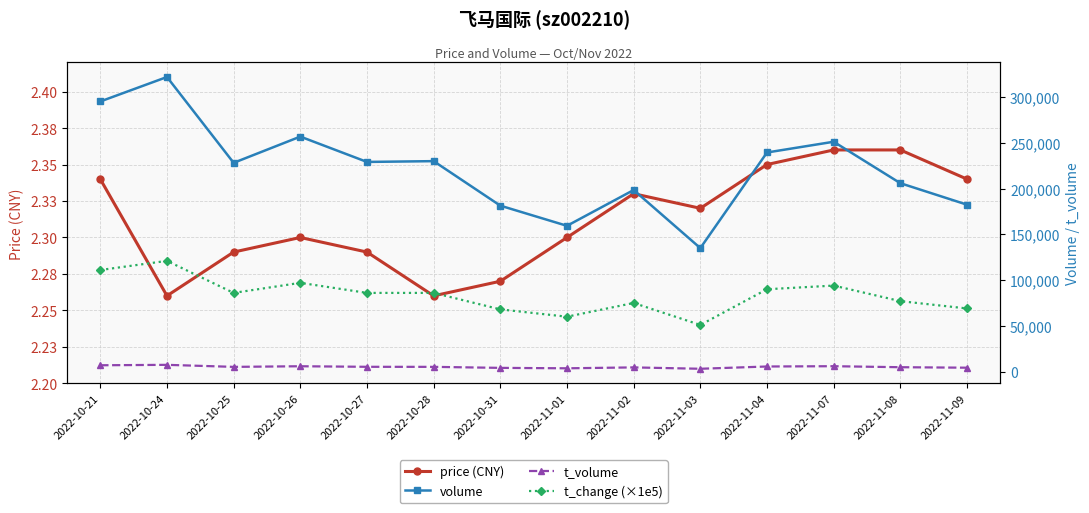

Reading left to right, what are all the values shown in this chart?

price (CNY): 2.3	2.3	2.3	2.3	2.3	2.3	2.3	2.3	2.3	2.3	2.4	2.4	2.4	2.3
volume: 295142.0	321865.0	228102.0	256762.0	229088.0	229949.0	181314.0	159295.0	198389.0	134943.0	239399.0	251136.0	205848.0	182385.0
t_volume: 6951.0	7414.0	5196.0	5873.0	5268.0	5210.0	4101.0	3636.0	4618.0	3119.0	5604.0	5921.0	4824.0	4294.0
t_change (×1e5): 111000.0	121000.0	86000.0	97000.0	86000.0	86000.0	68000.0	60000.0	75000.0	51000.0	90000.0	94000.0	77000.0	69000.0